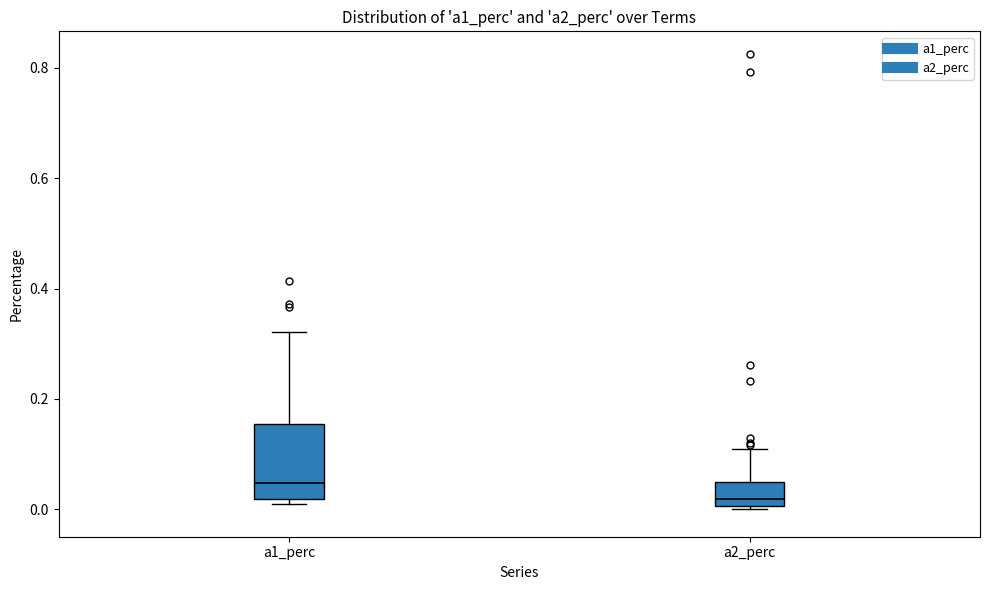

Which box has the highest median line?

a1_perc